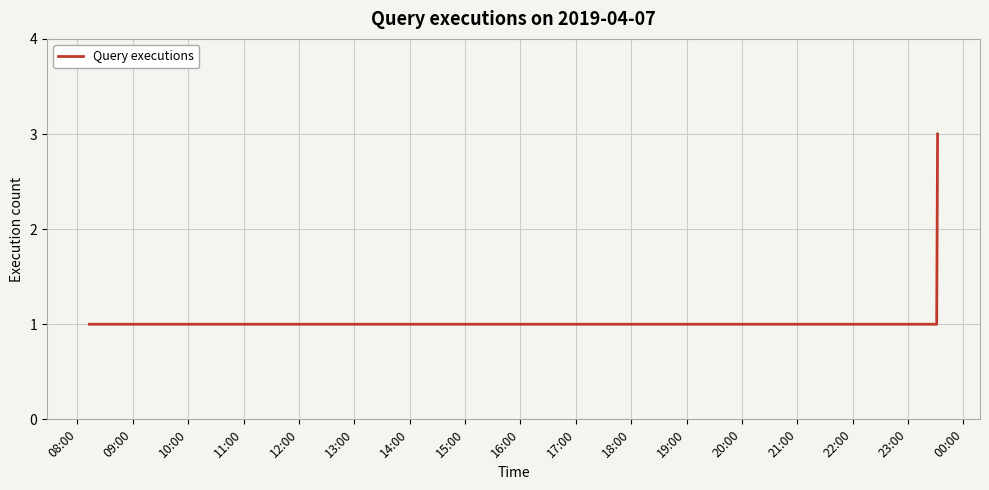

What is the greatest value displayed?

3